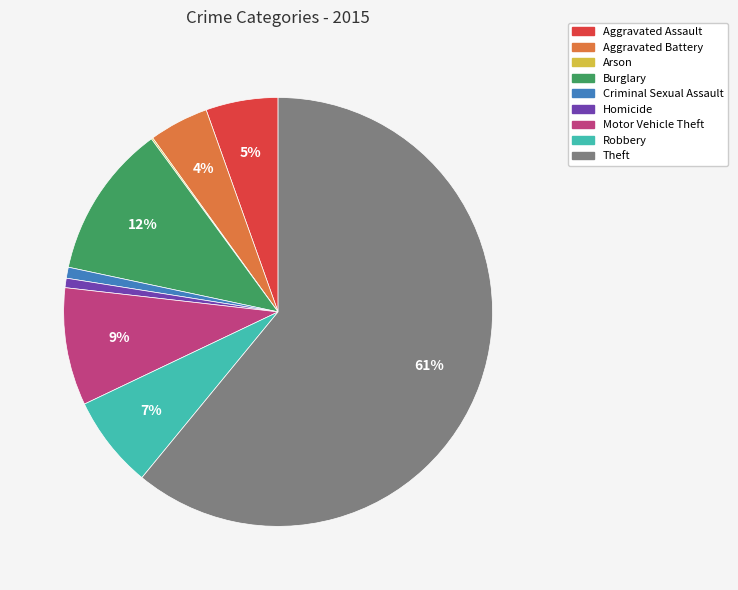

What is the largest slice in the pie chart?

Theft